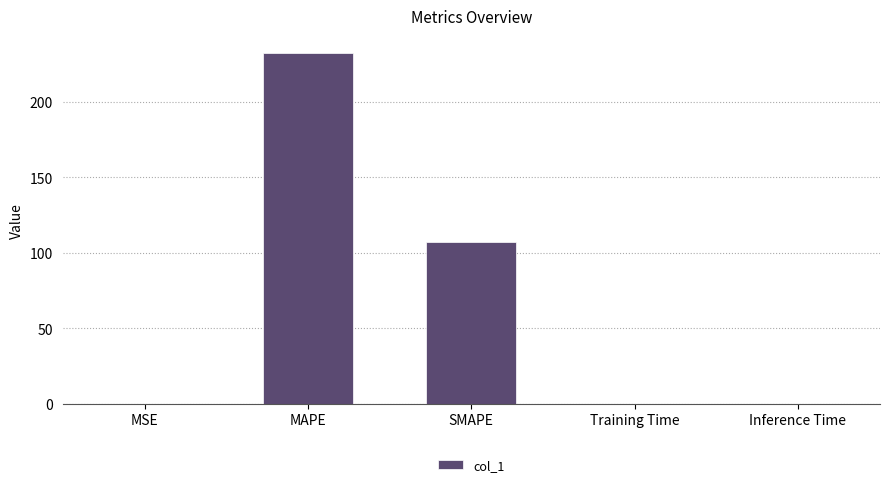

What is the difference between the values at MSE and SMAPE?

107.4